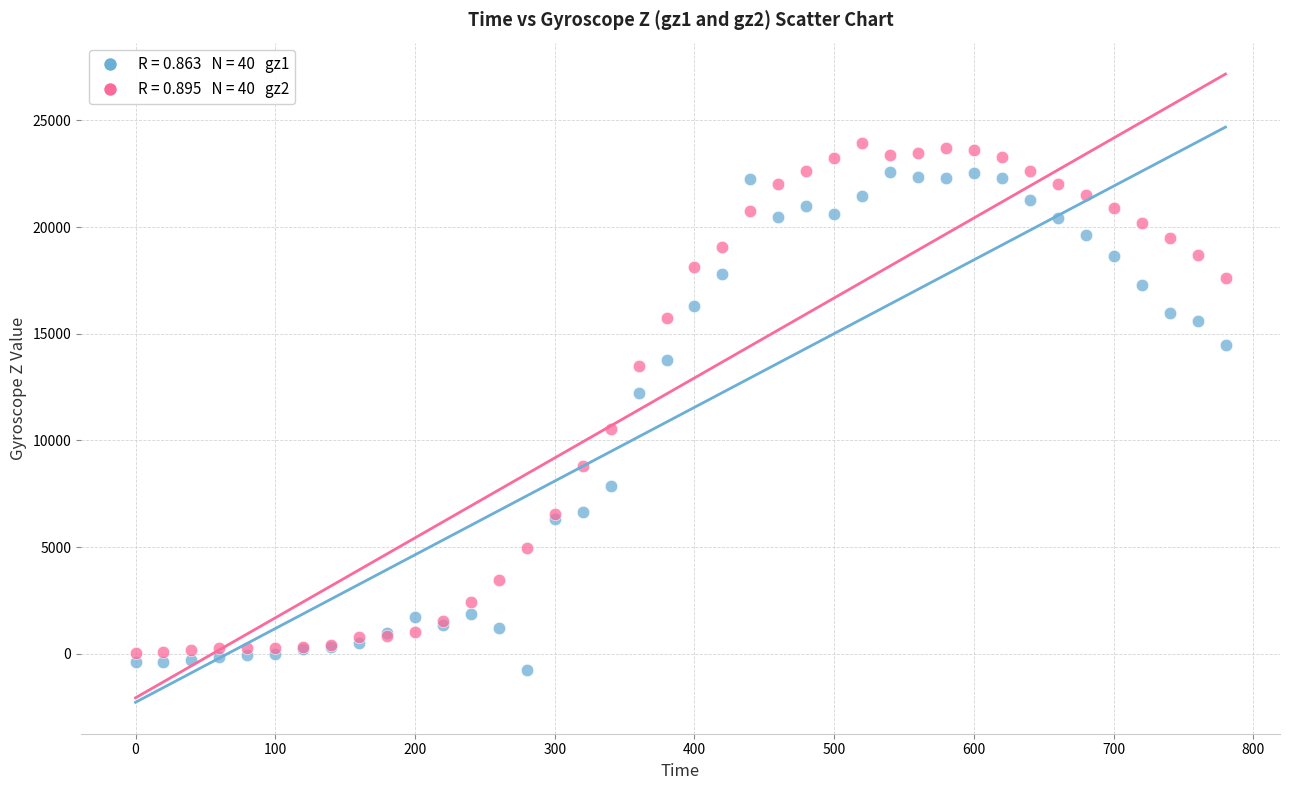

Across all series, what Y value is closest to 11578?

12216